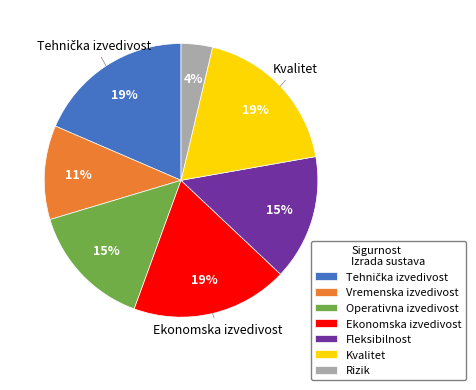

Does Rizik represent more than half of the total?

No